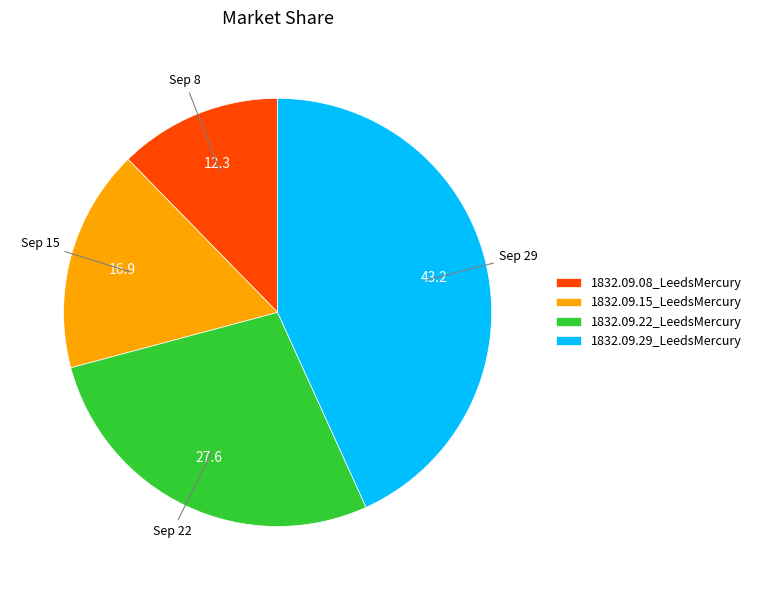

Between 1832.09.29_LeedsMercury and 1832.09.15_LeedsMercury, which is larger?

1832.09.29_LeedsMercury